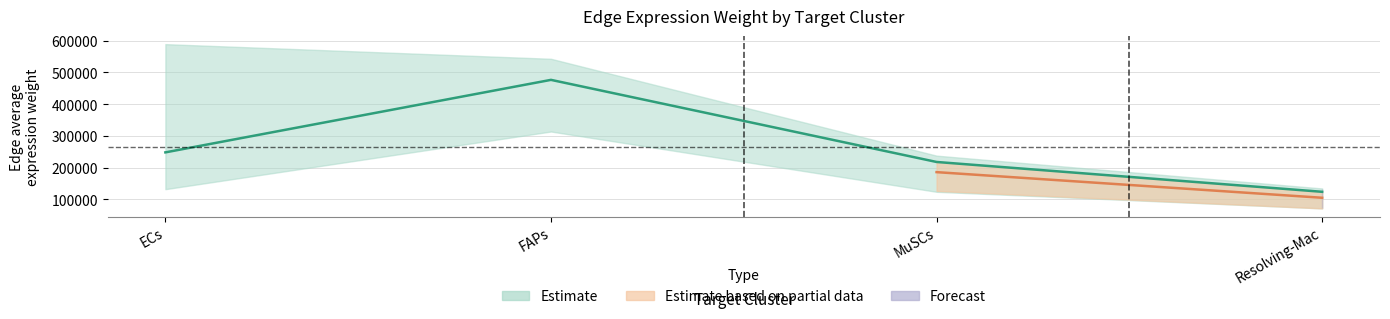

What is the minimum value for Edge average expression weight (Resolving-Mac sender)?

71476.4